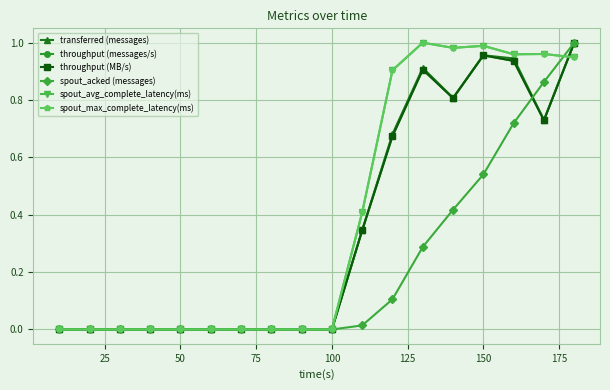

Does the chart have visible grid lines?

Yes